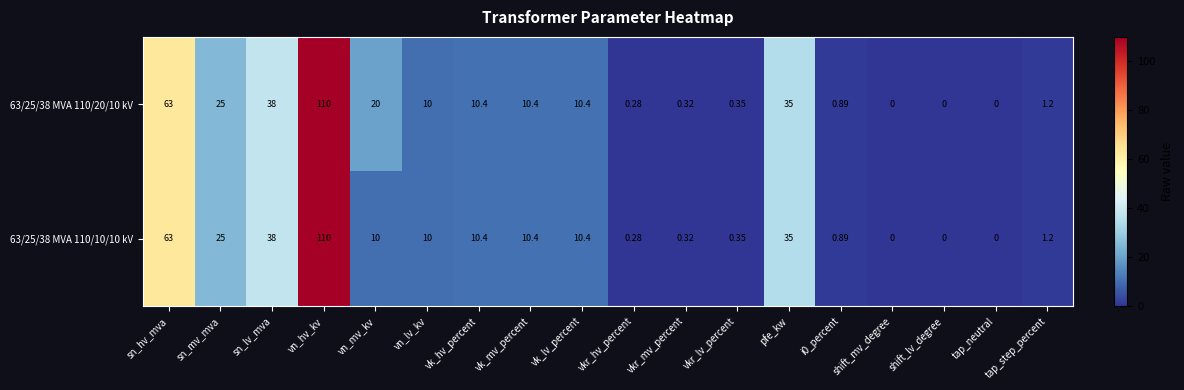

List the series in order of their overall mean, lowest first.

63/25/38 MVA 110/10/10 kV, 63/25/38 MVA 110/20/10 kV